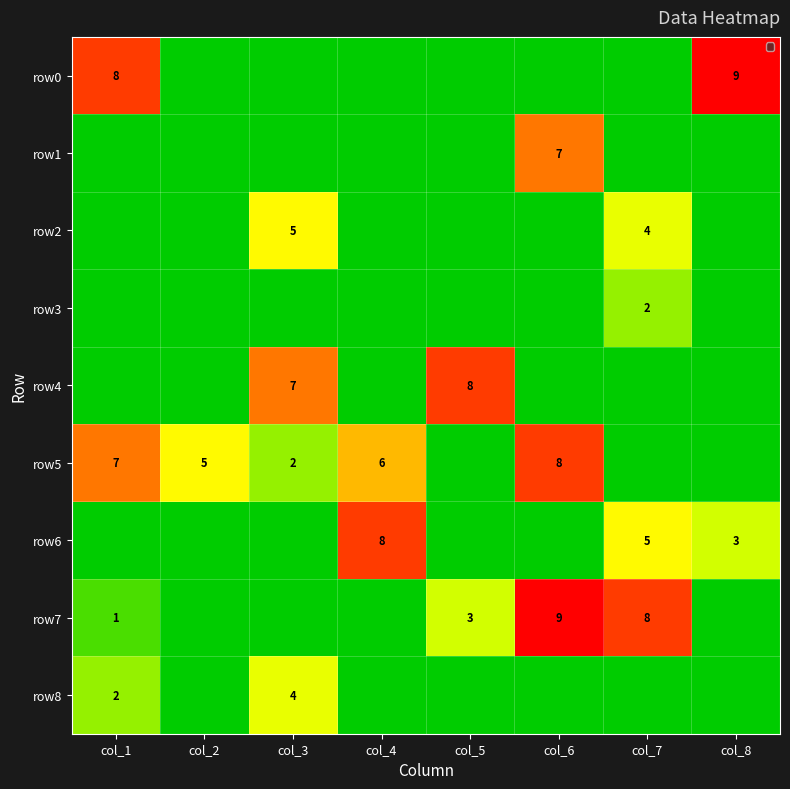

At how many categories does at least one series exceed 4?

8